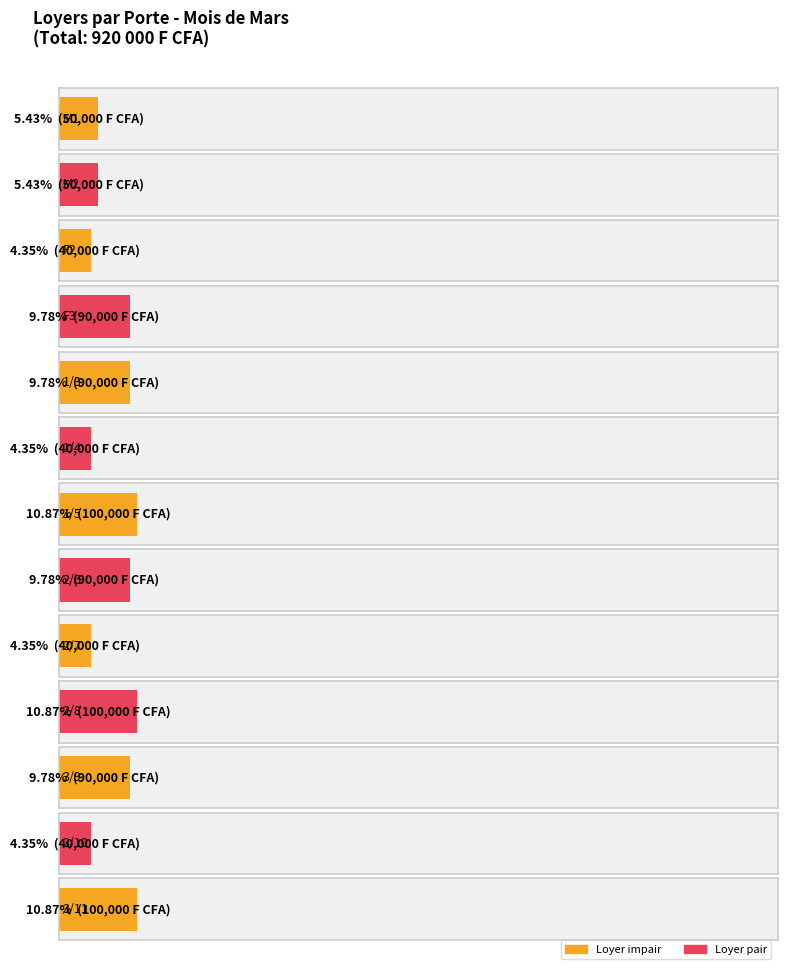

What is the value of the 11th bar from the left?

90000